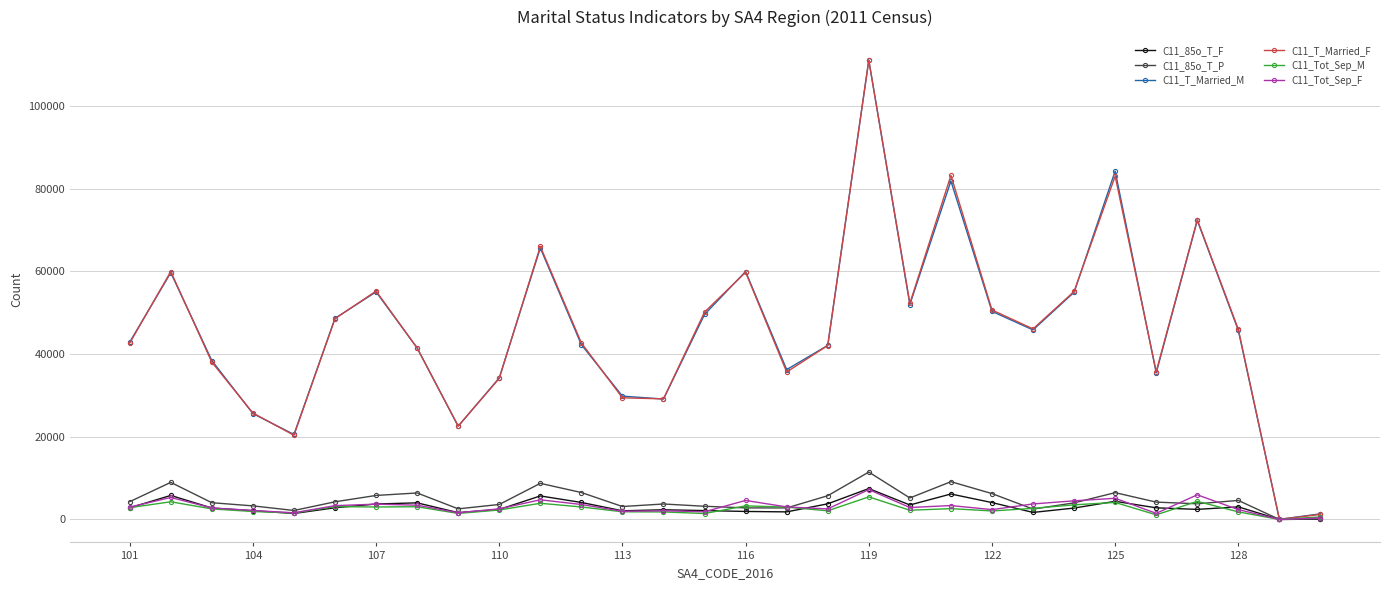

At which category is the sum across all series the highest?

119